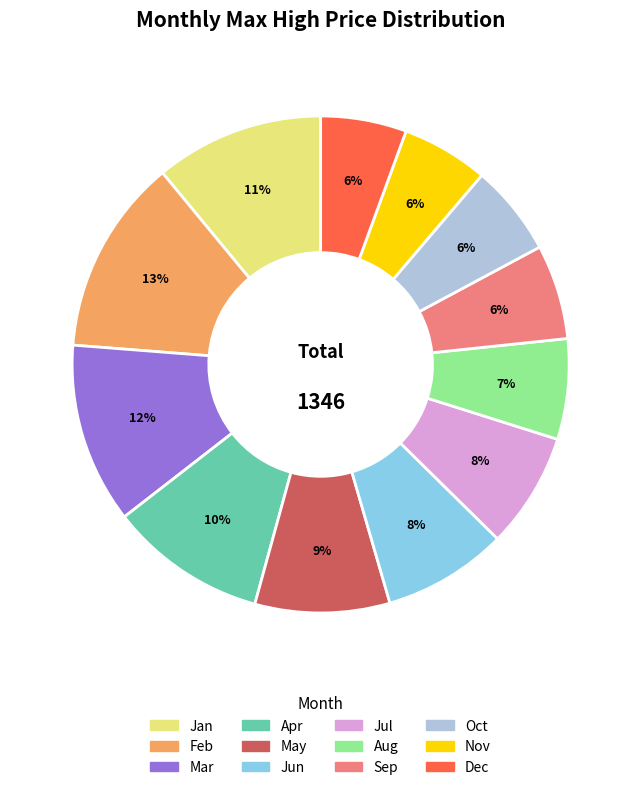

Is there a majority slice in this chart?

No